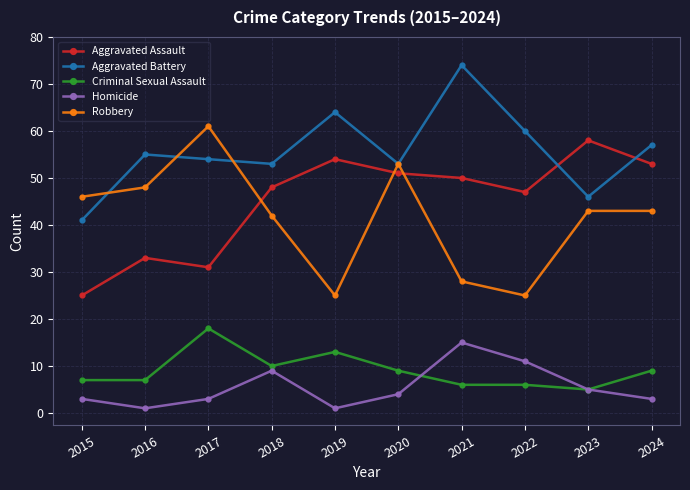

What is the sum of all Homicide values?

55